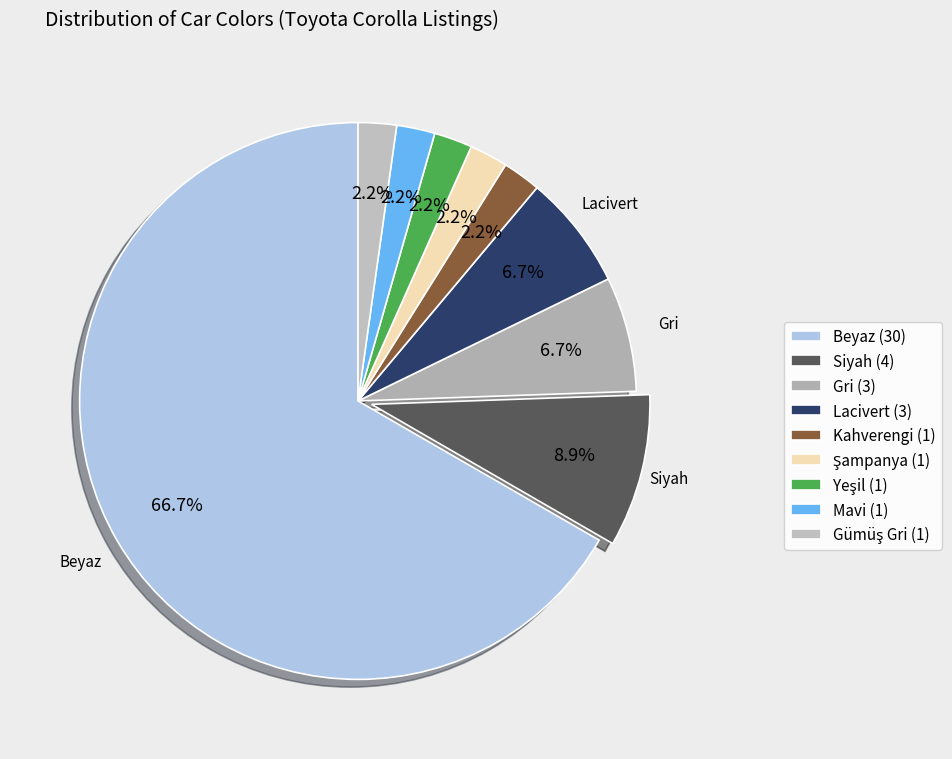

Is Beyaz the majority of the pie?

Yes